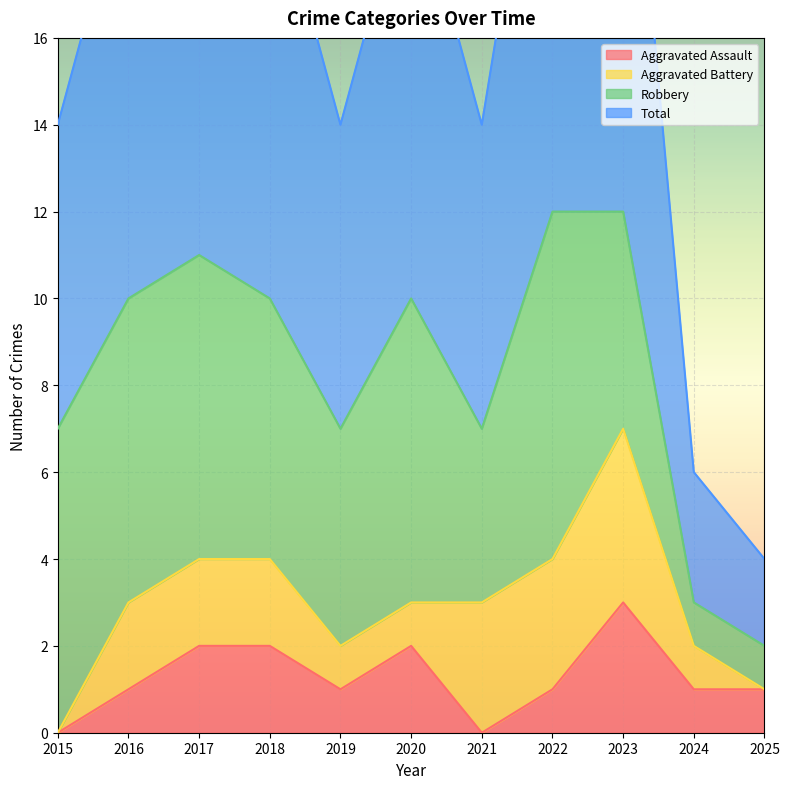

The Aggravated Assault series shows 0 at 2022. True or false?

False